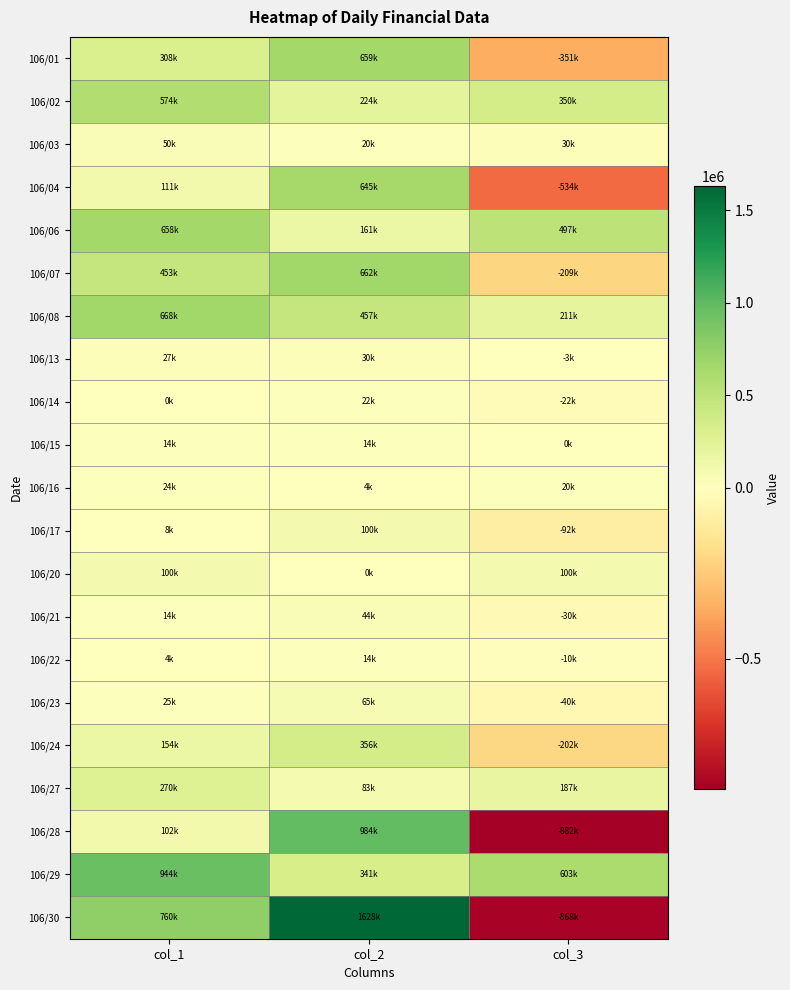

What is the maximum value shown in the chart?

1628000